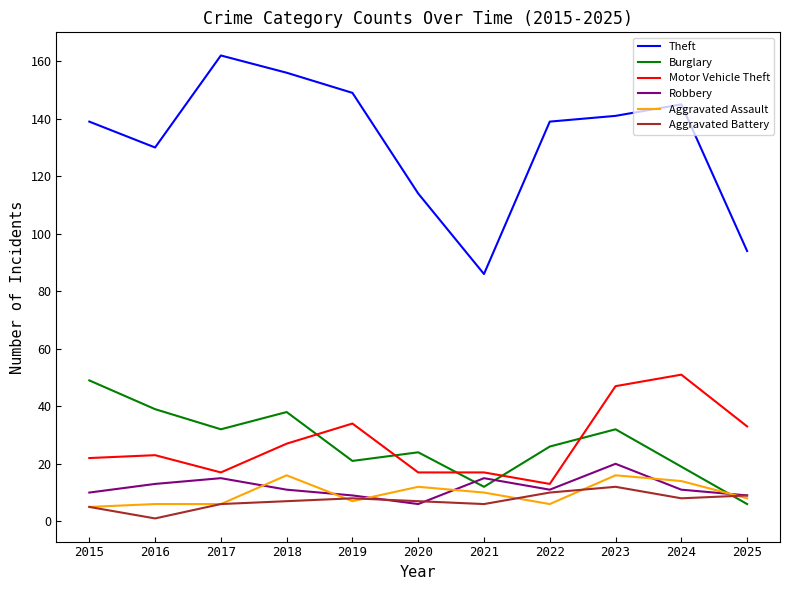

At which category does the chart reach its peak across all series?

2017